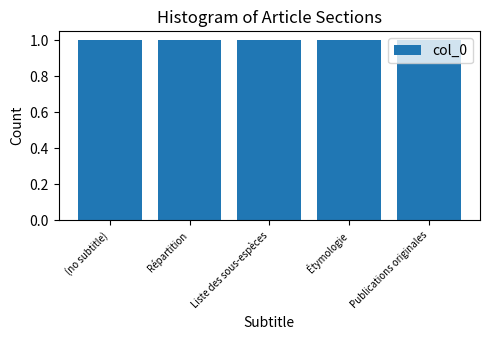

At which label is the value closest to 2?

Liste des sous-espèces